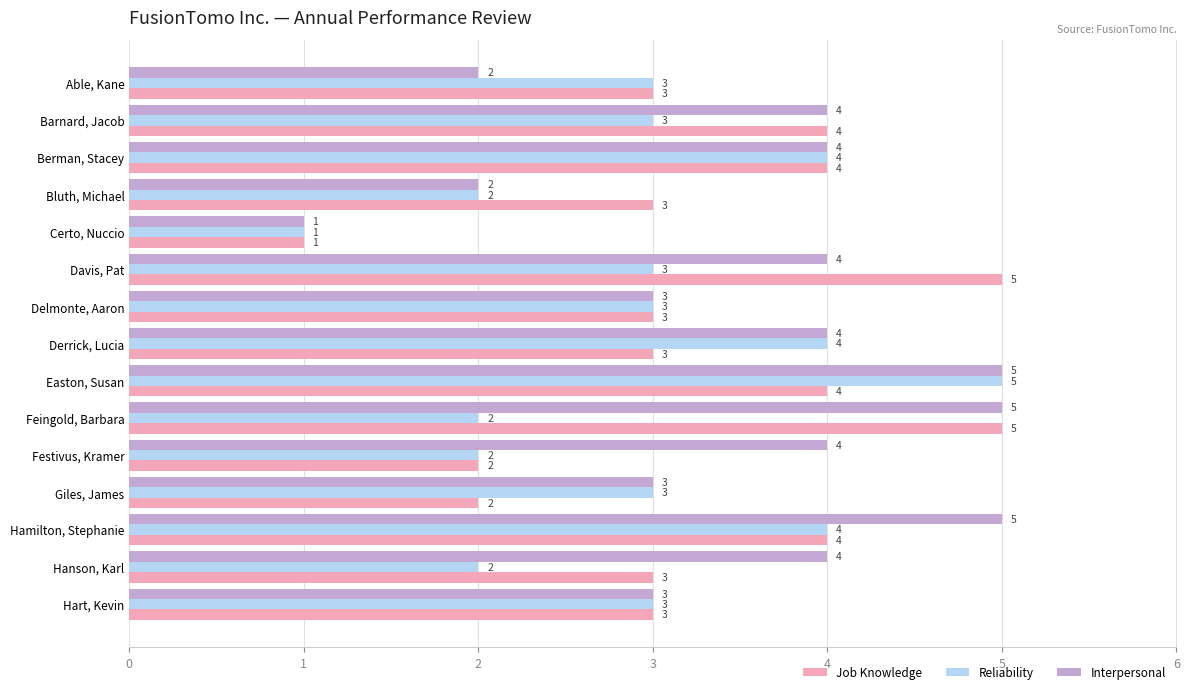

What is the difference between the second highest and minimum values in the Interpersonal series?

4